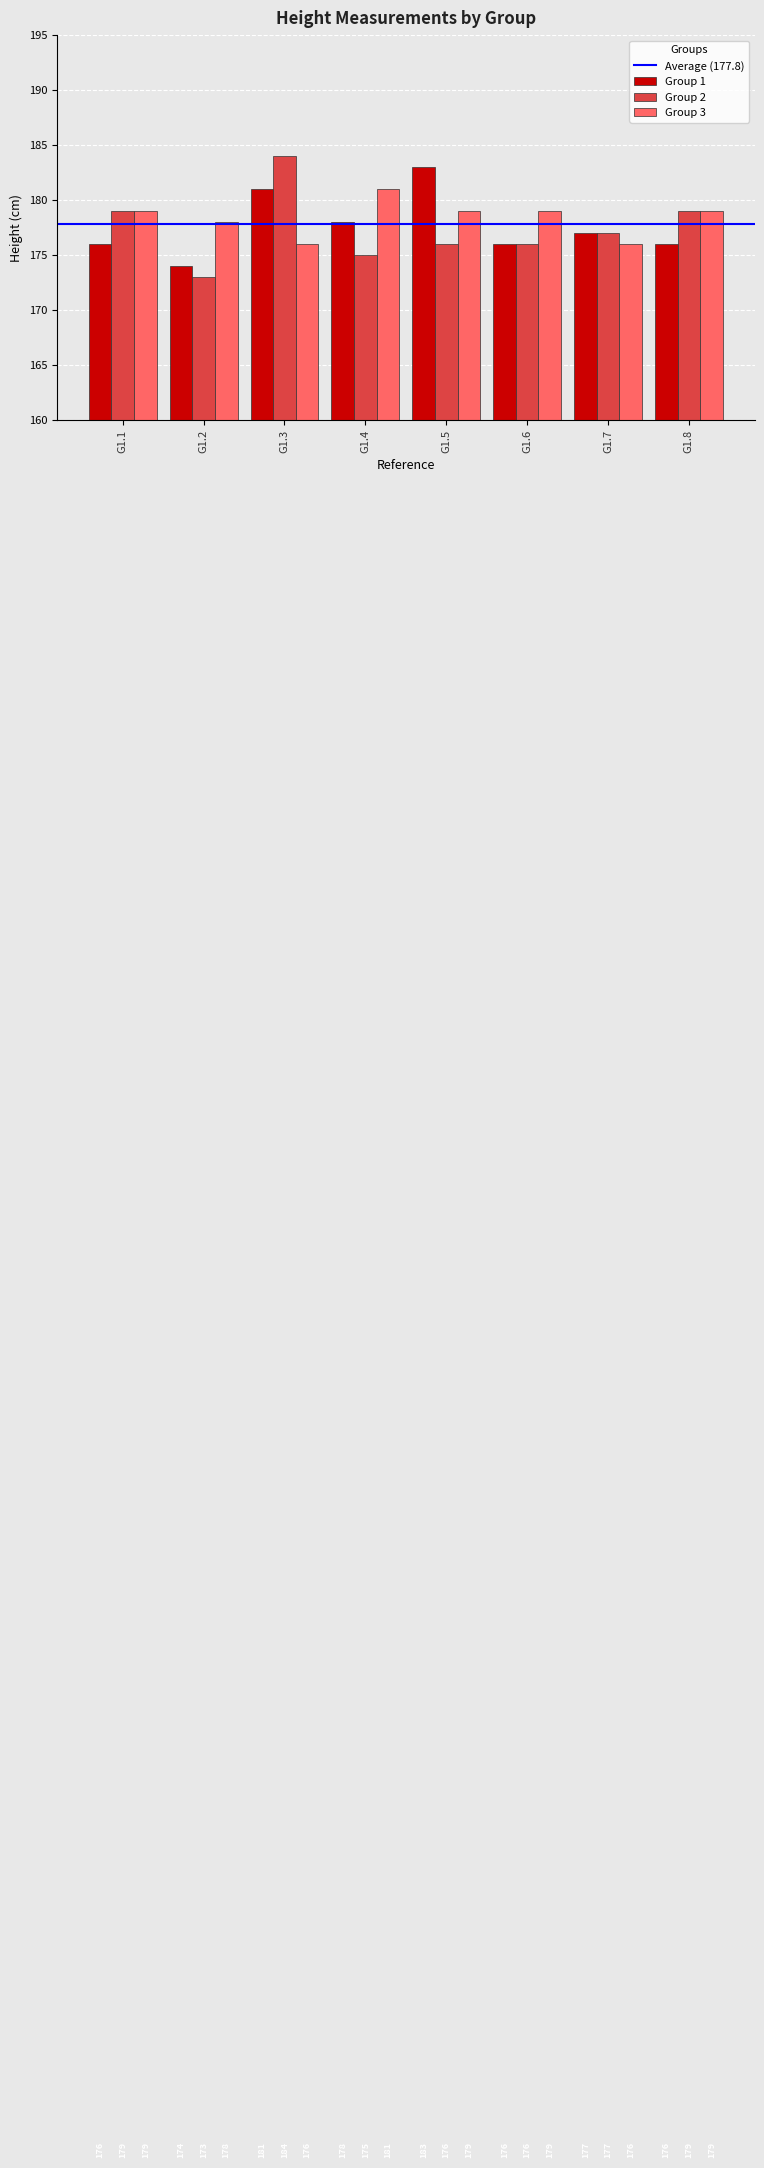

What is the approximate value of Group 1 at G1.1?

176